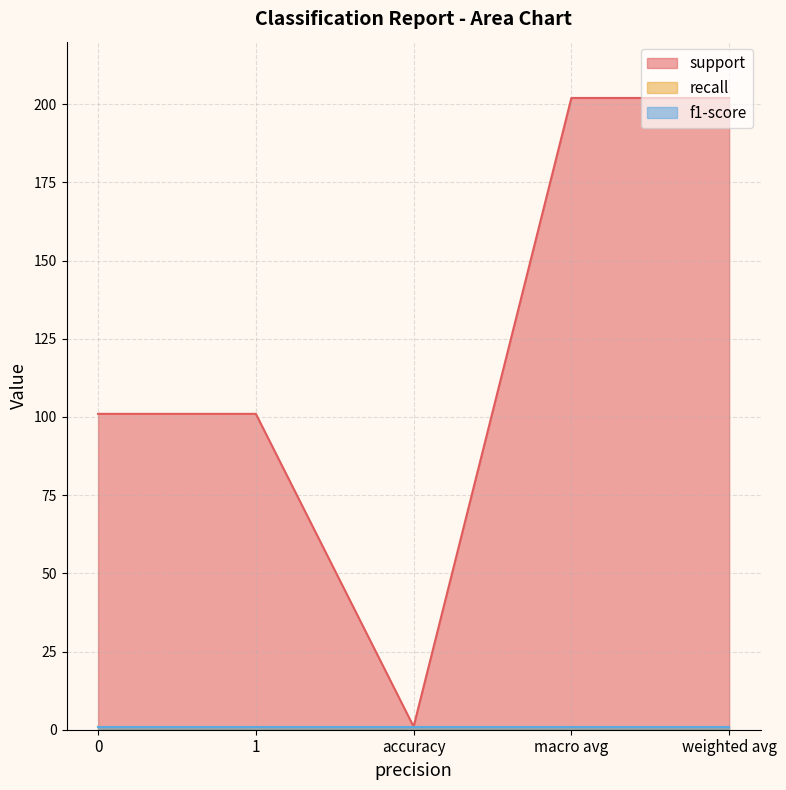

How many data points does each series have?

5